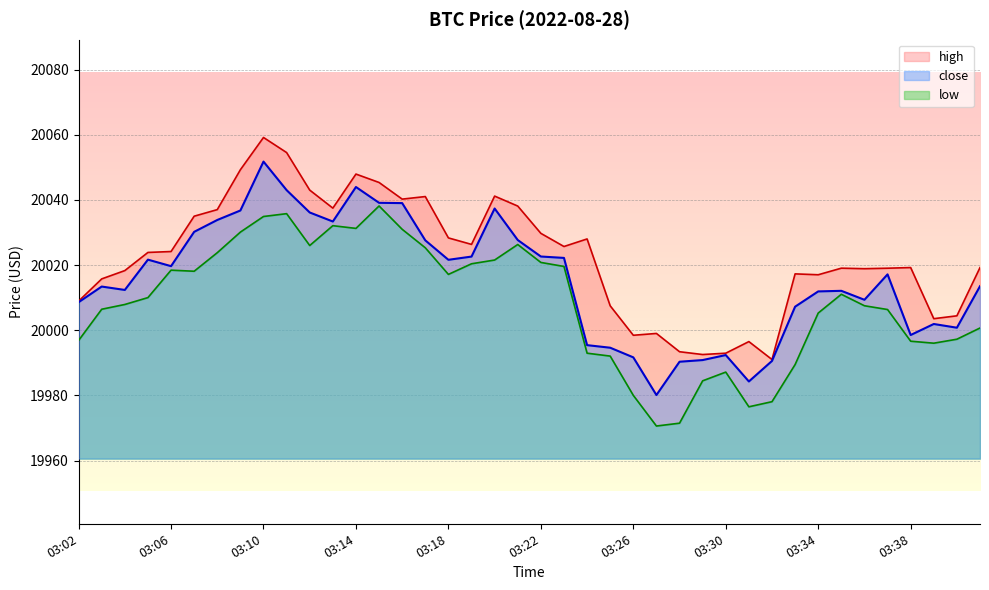

True or false: low and high intersect in this chart.

False